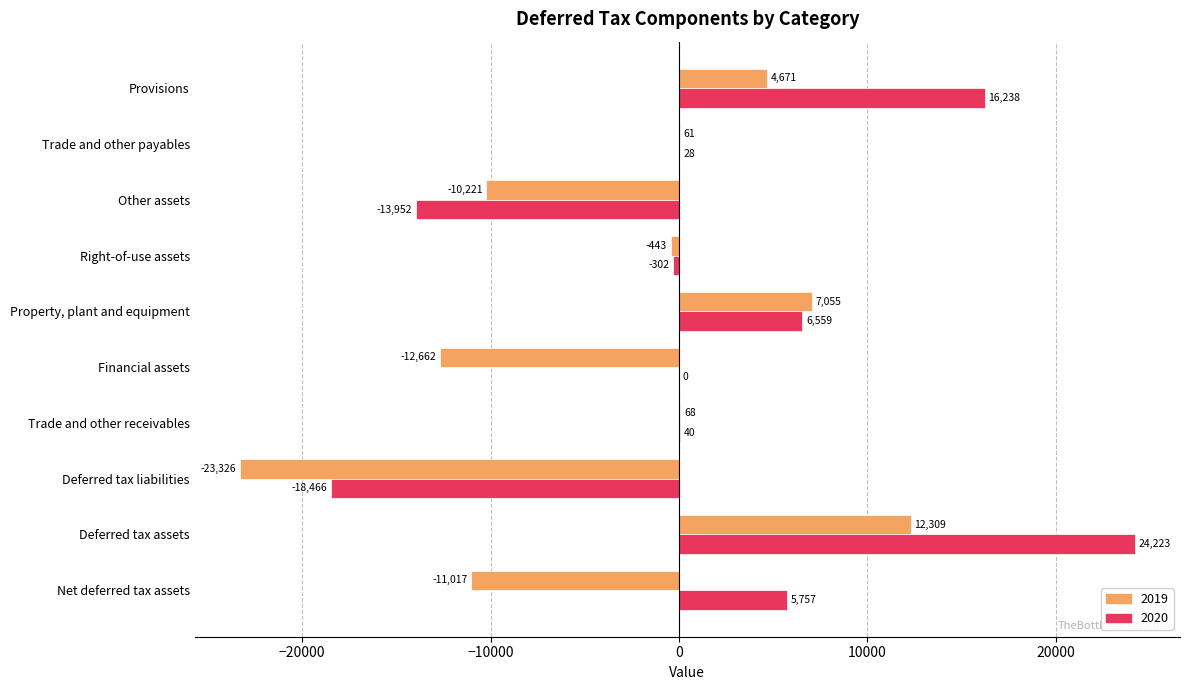

How many positive values does the 2019 series have?

5